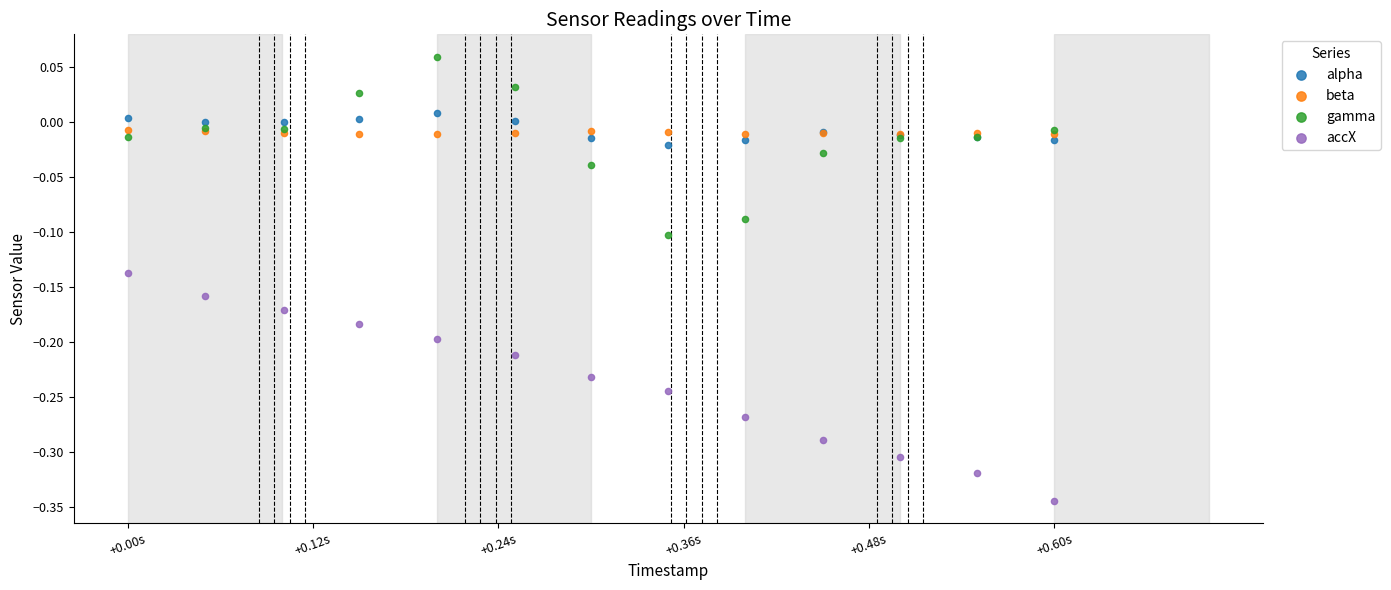

What are all the series names shown in the legend?

alpha, beta, gamma, accX